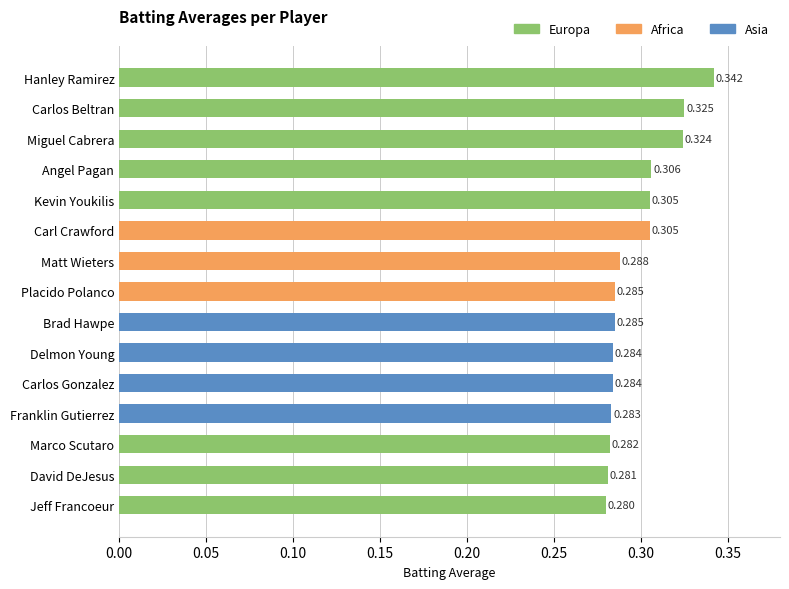

Count the number of categories in the chart.

15